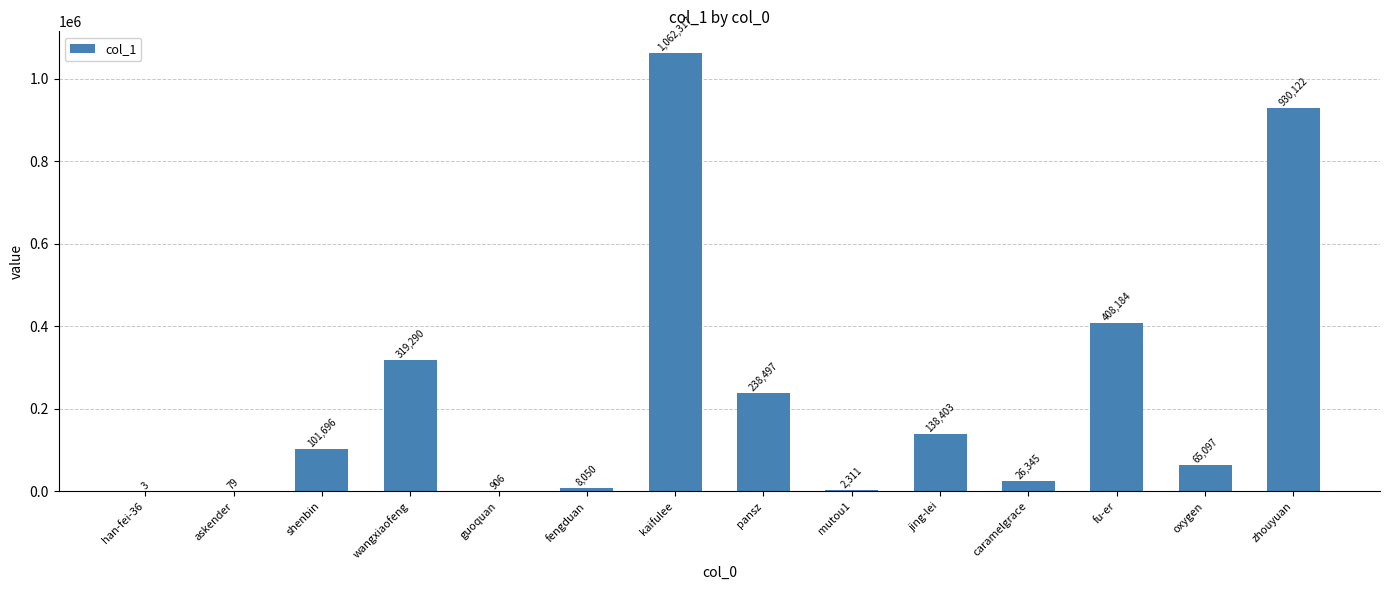

Count the number of data series in this chart.

1